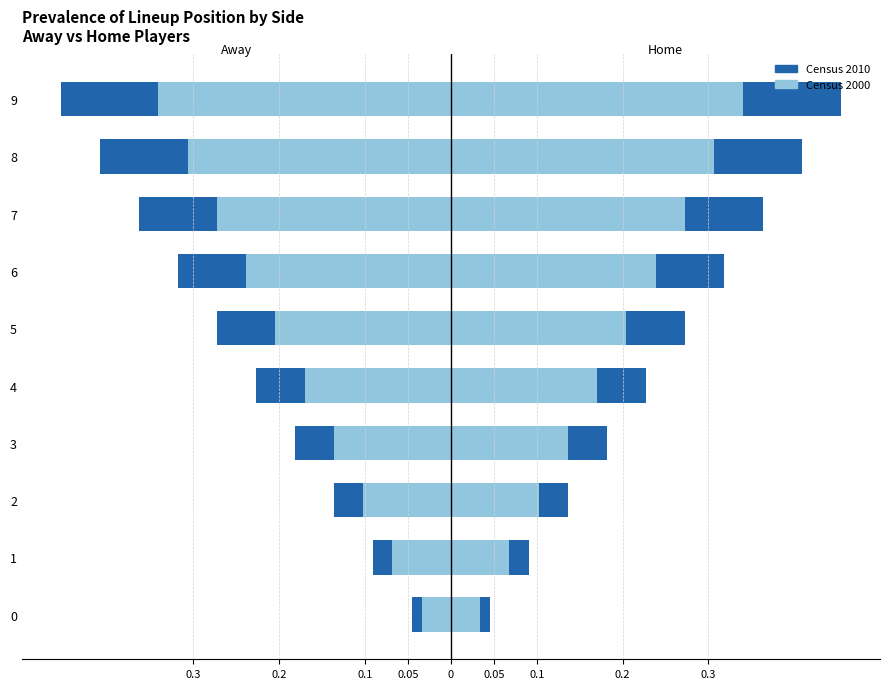

Is it true that Home (Census 2000) equals 0.1 at 7?

False